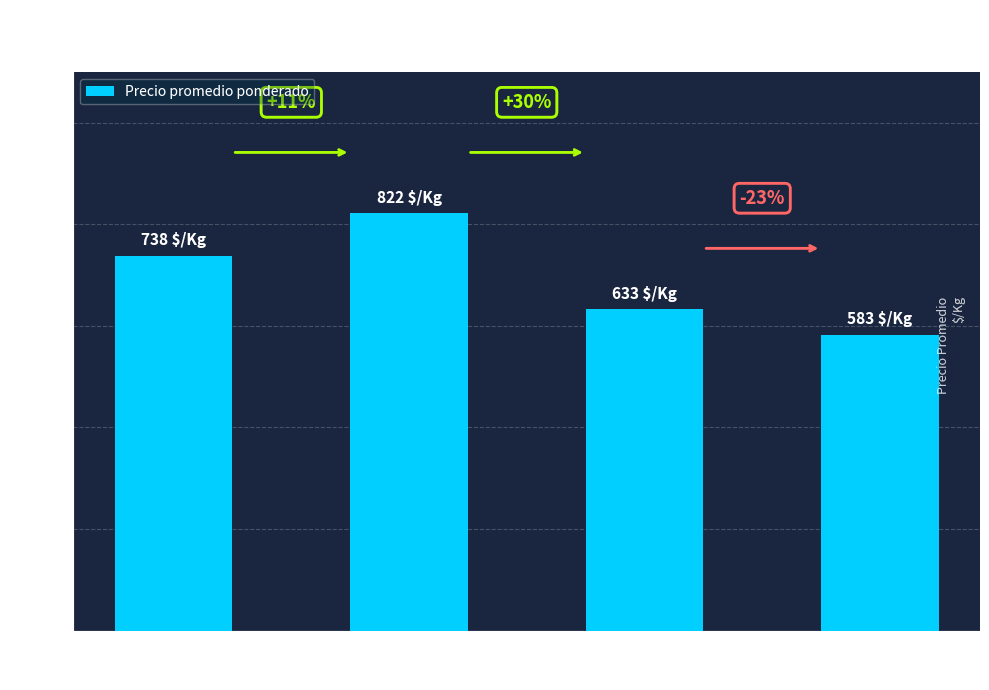

Does the chart contain any negative values?

No